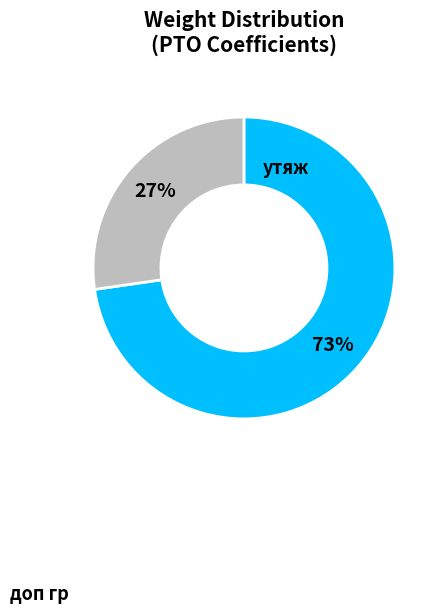

Is there any slice that represents more than half of the pie?

Yes